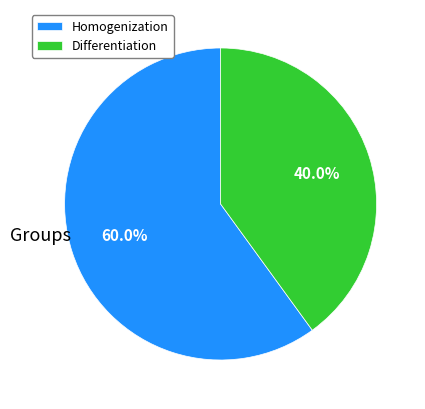

How many segments does this pie chart have?

2